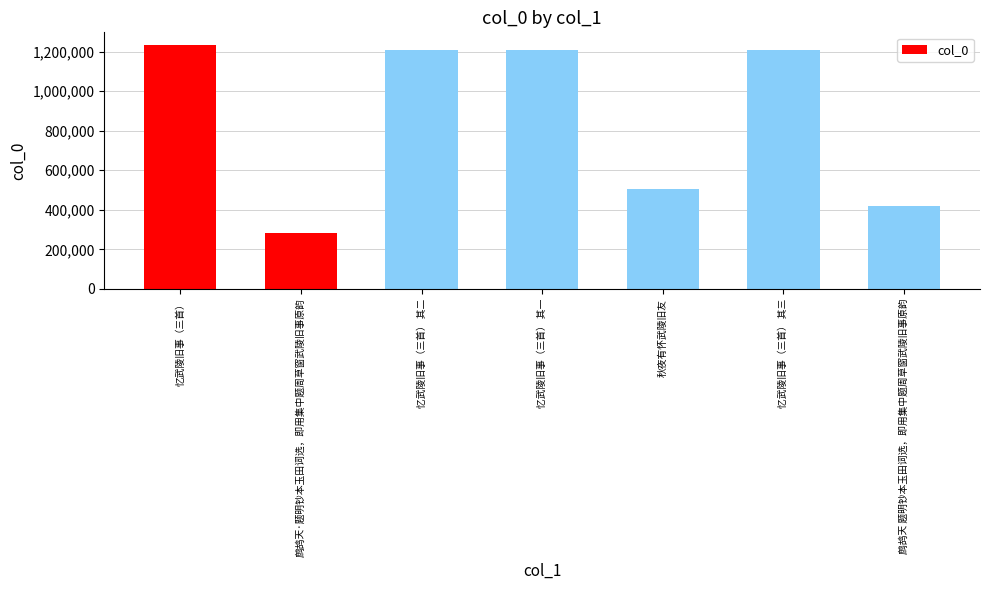

The chart shows a value of 1208727 at 忆武陵旧事（三首） 其二. True or false?

True